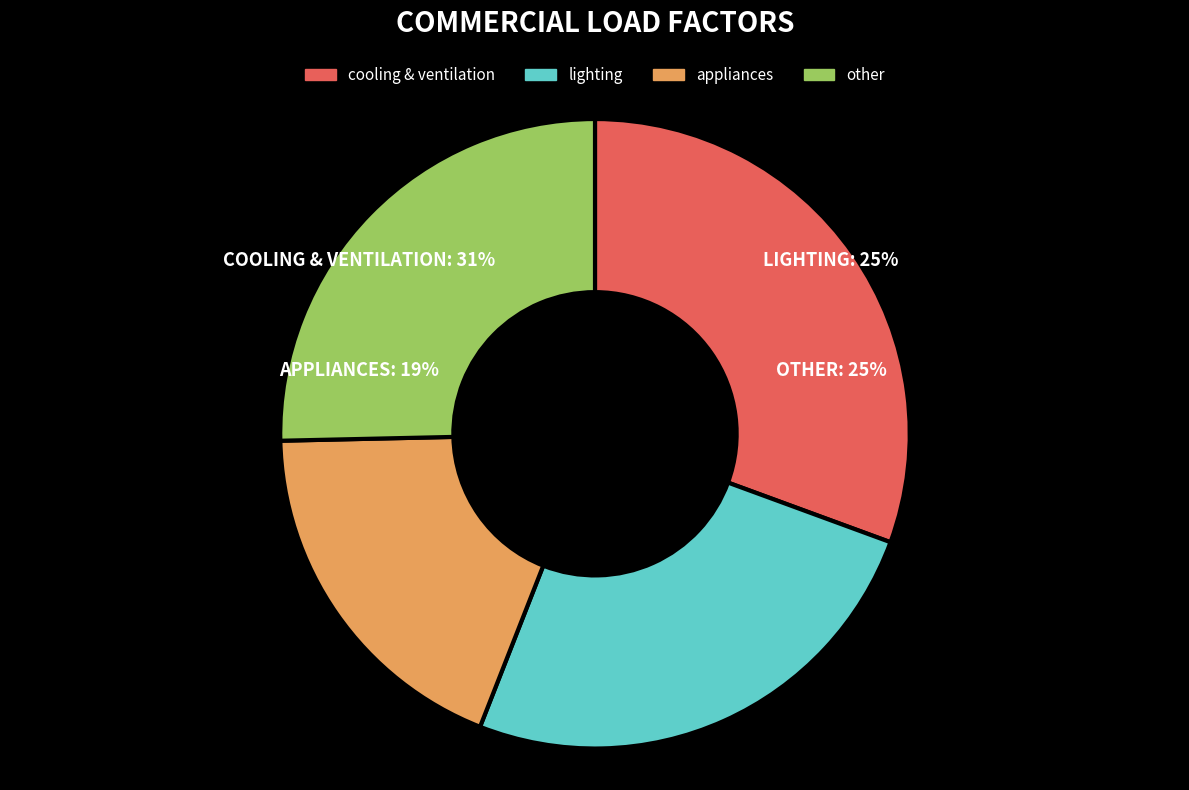

How many slices are in this pie chart?

4